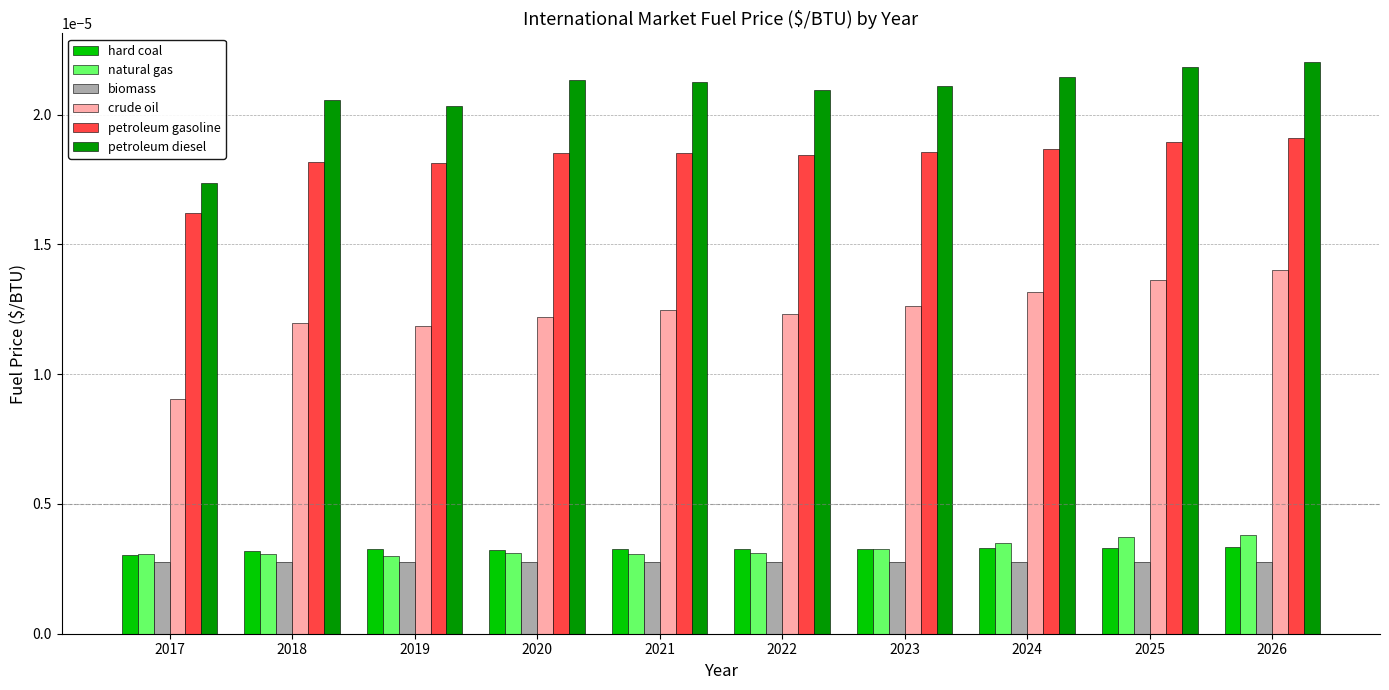

Which series changed the most between 2017 and 2022?

petroleum diesel